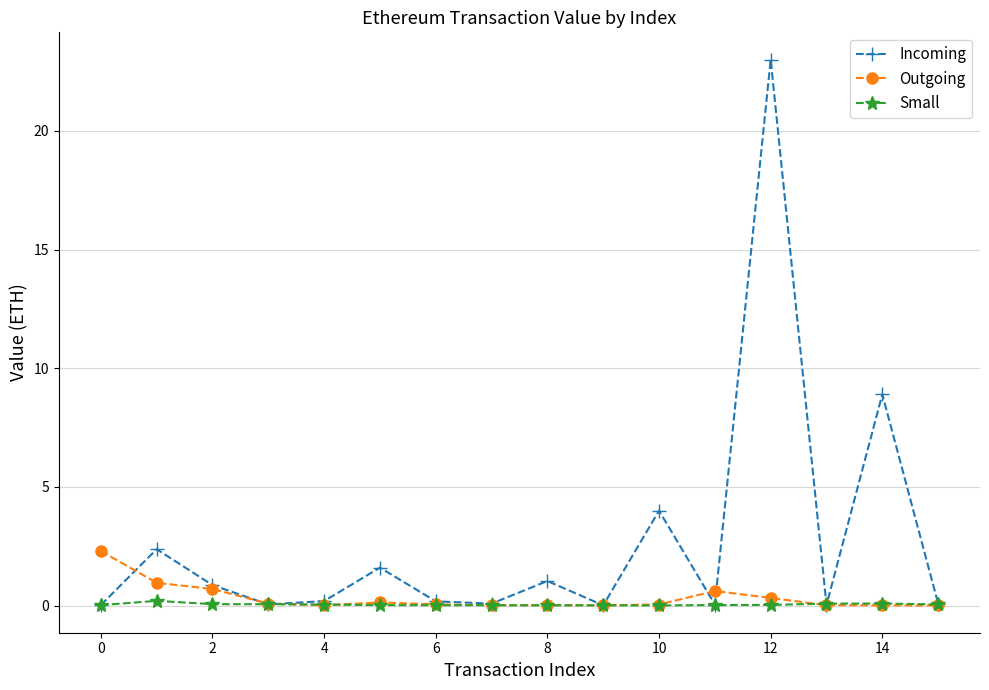

List the series in order of their peak value, highest first.

Incoming, Outgoing, Small